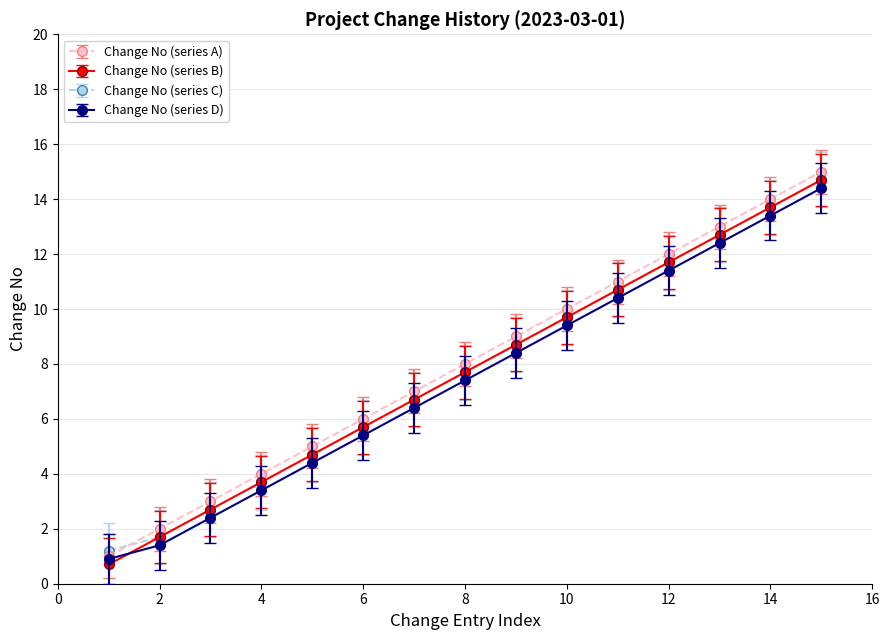

What is the value of the Change No (series B) point at the 2nd from the left?

1.7